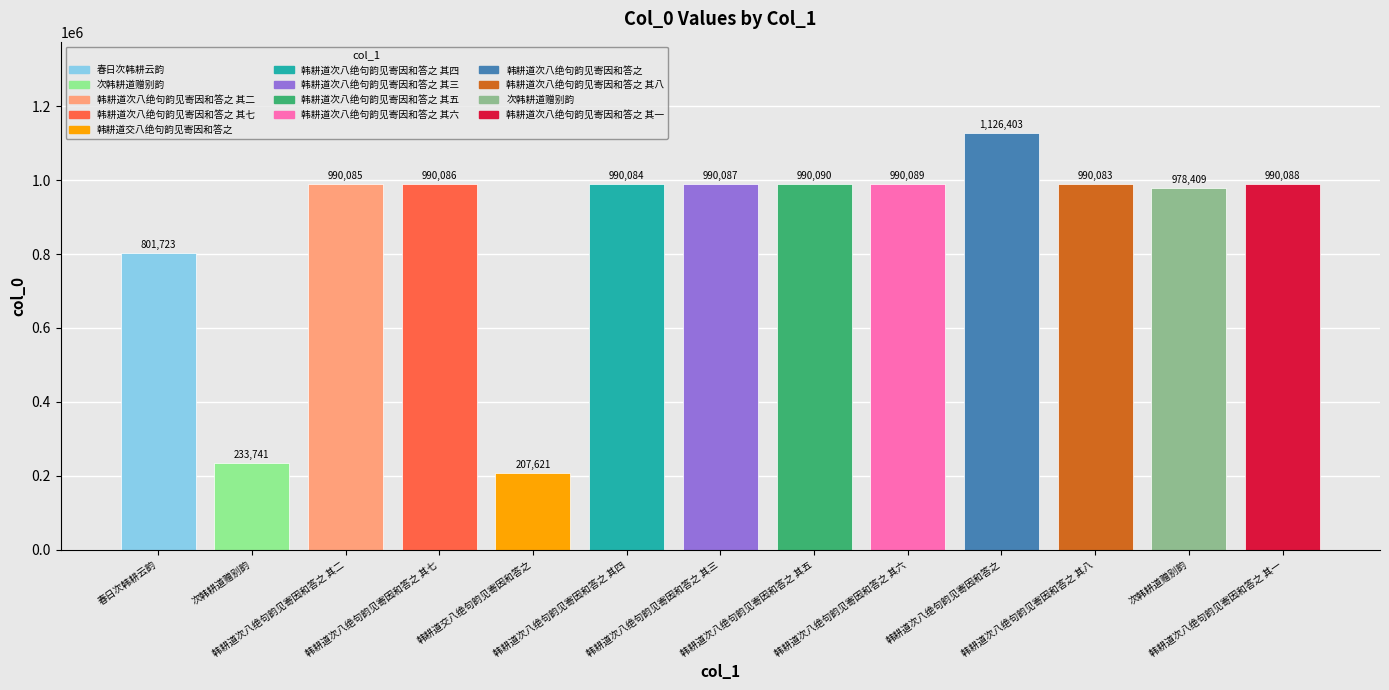

Approximately how many times larger is the value at 次韩耕道赠别韵 compared to 韩耕道次八绝句韵见寄因和答之 其三?

0.2